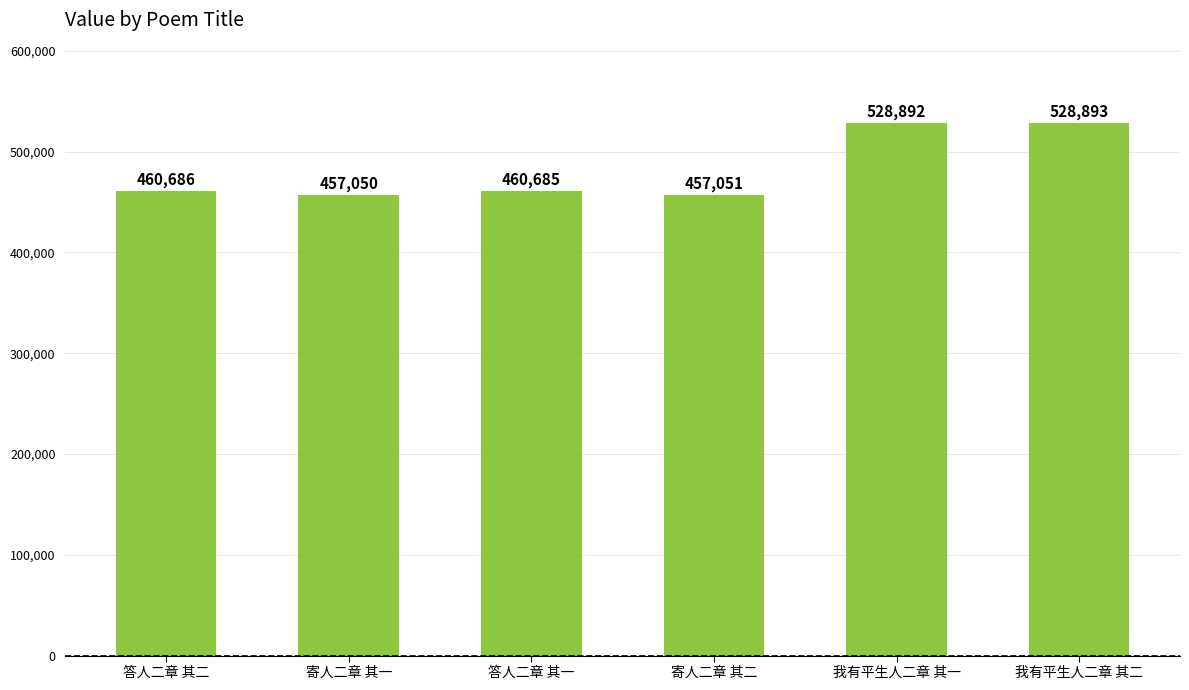

What is the smallest value displayed?

457050